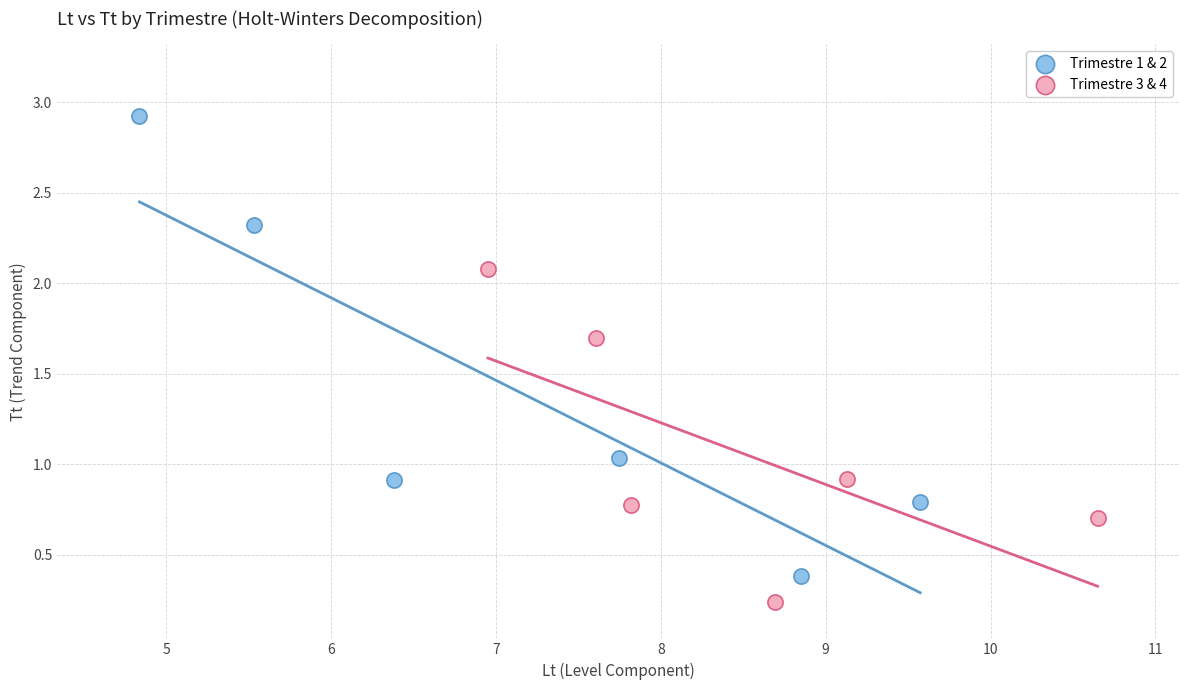

Which series reaches the maximum Y coordinate?

Trimestre 1 & 2